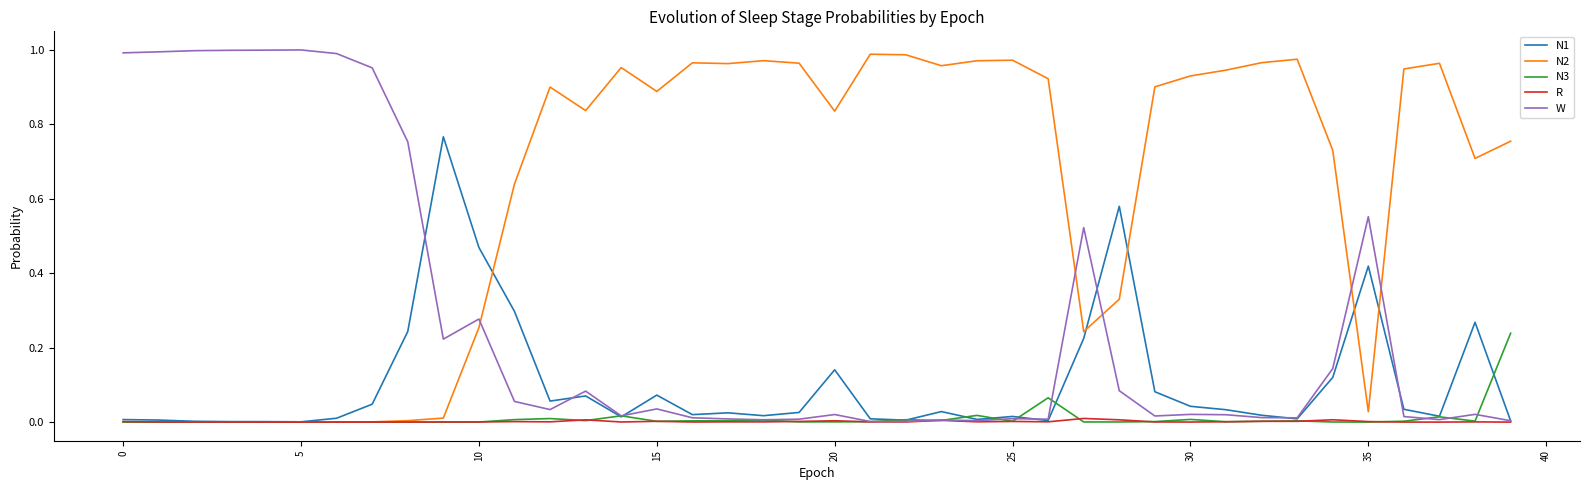

After their last crossing, which series has the higher values: N2 or W?

N2